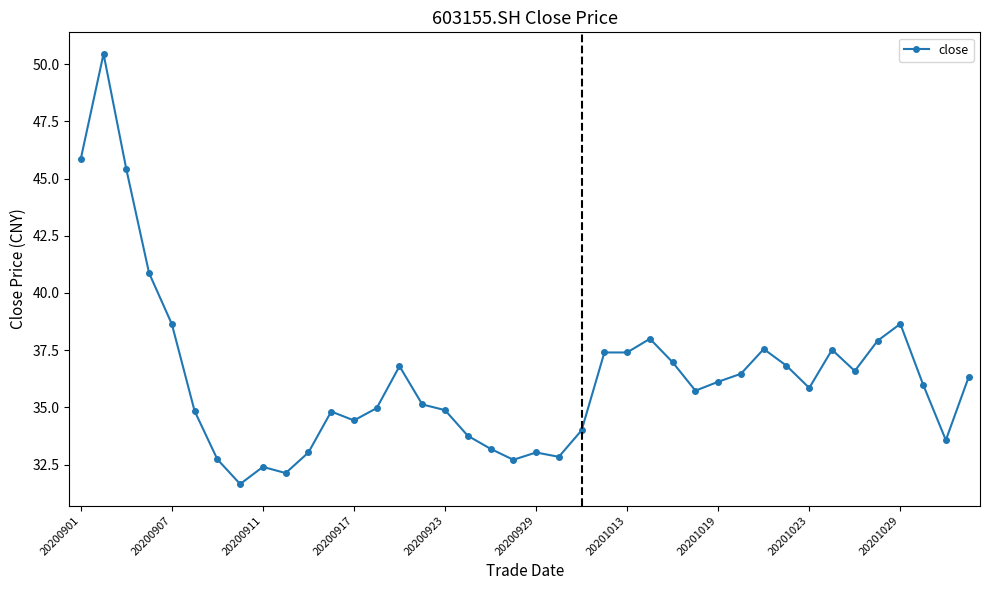

What is the sum of all values?

1453.4